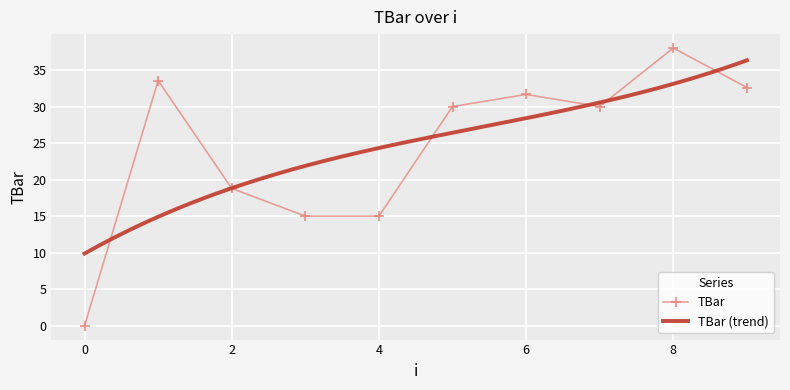

Is this an area chart (filled region under the line)?

No